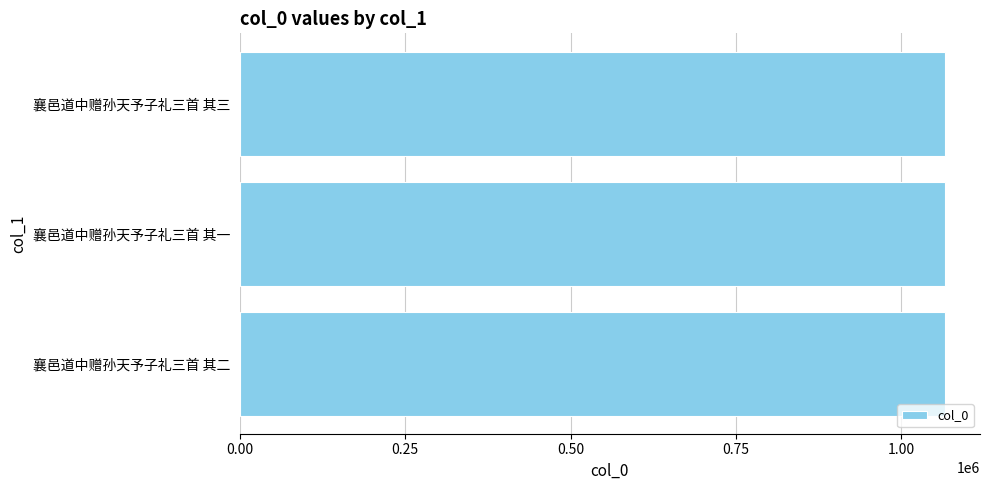

What is the label of the 1st bar from the top?

襄邑道中赠孙天予子礼三首 其三